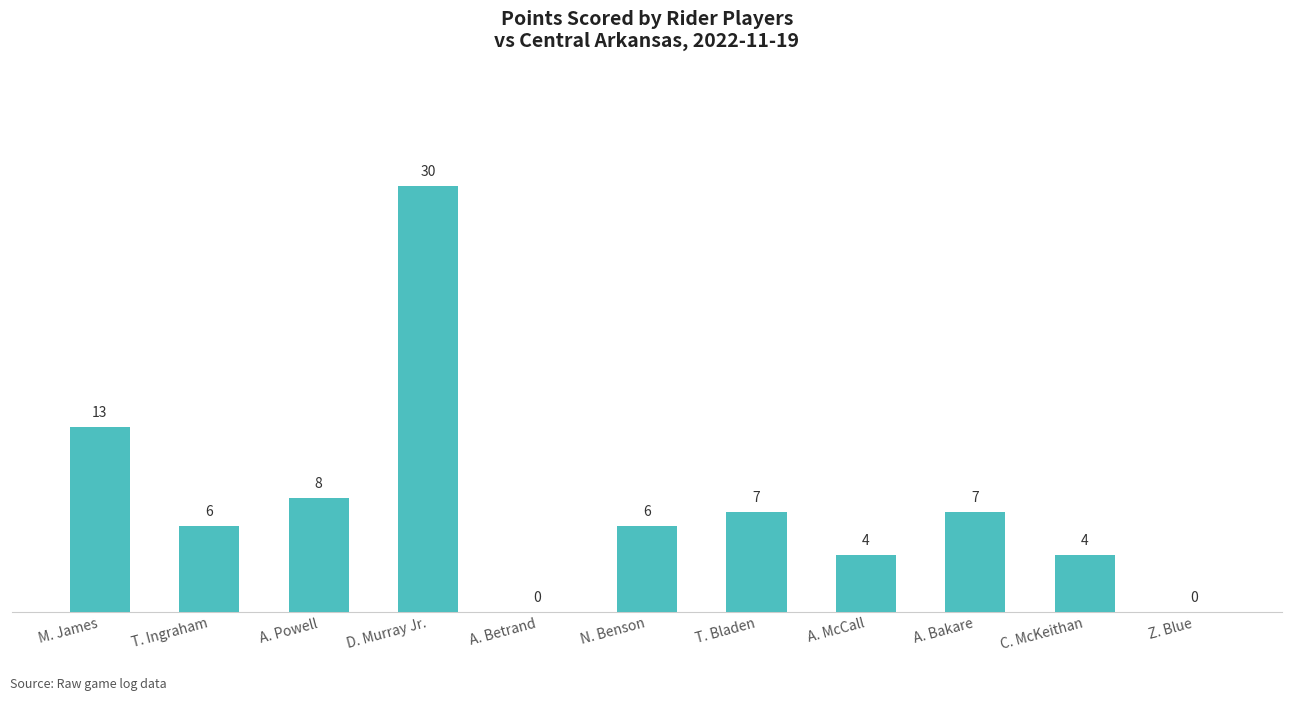

What is the change in value from A. Bakare to C. McKeithan?

-3